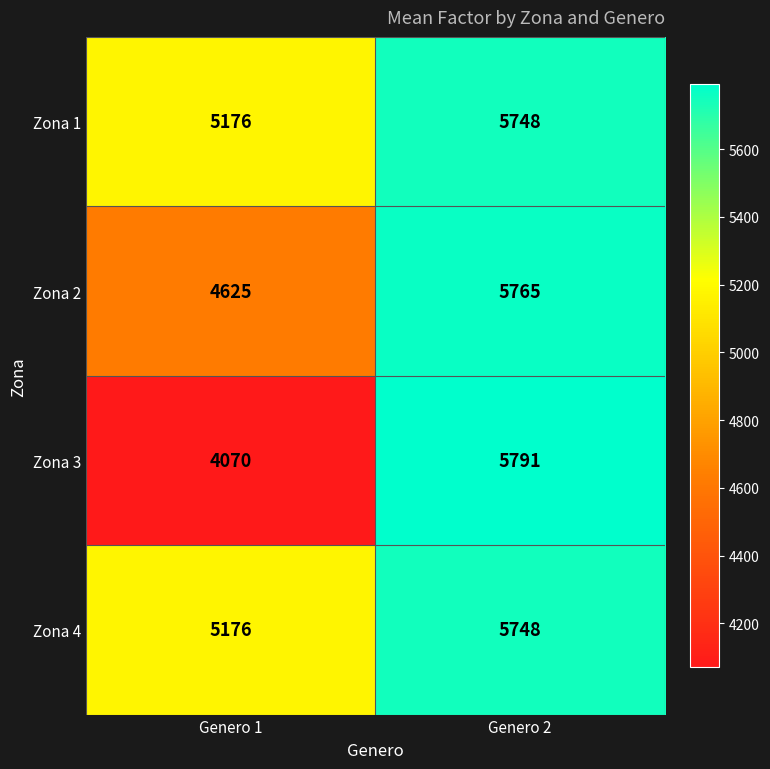

Where is Zona 4 nearest to the value 5462?

Genero 1